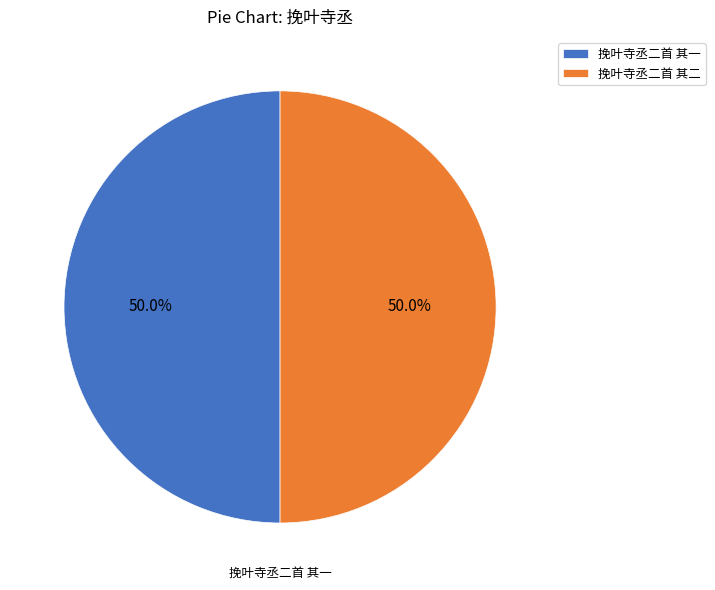

Is it true that 挽叶寺丞二首 其二 is 42% of the pie?

False